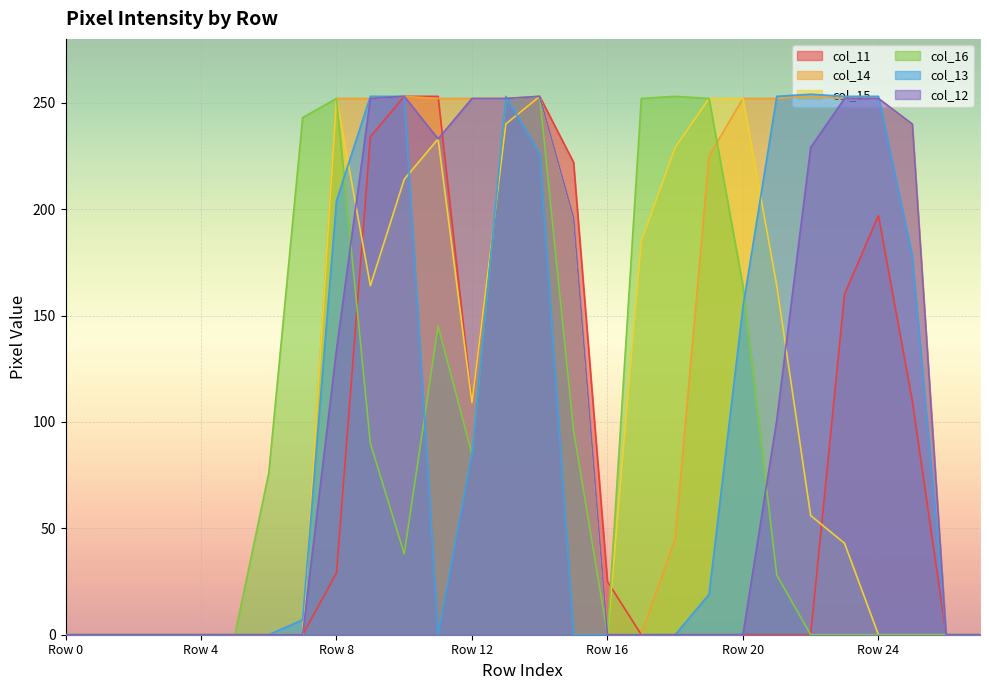

In col_11, how many points are lower than both neighbors (excluding endpoints)?

1